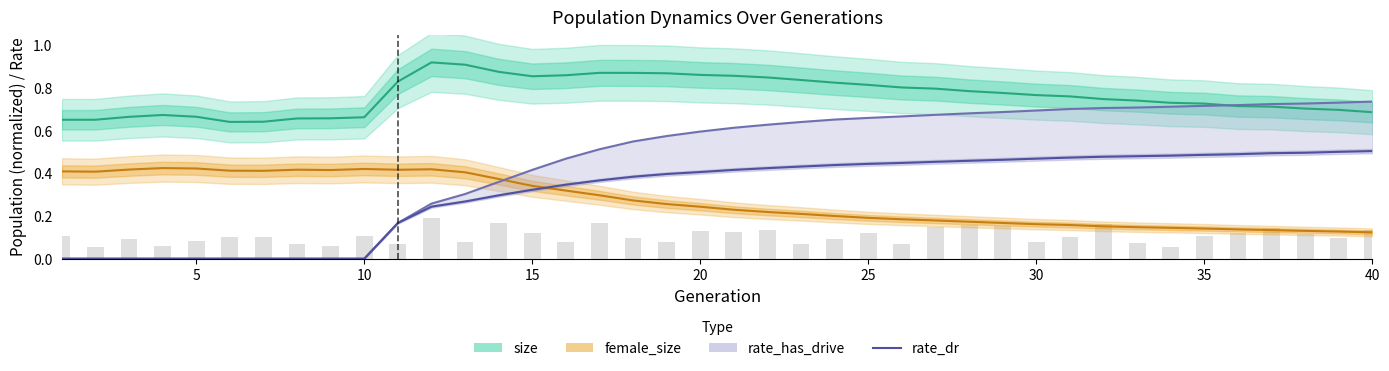

At which category is the sum across all series the highest?

21